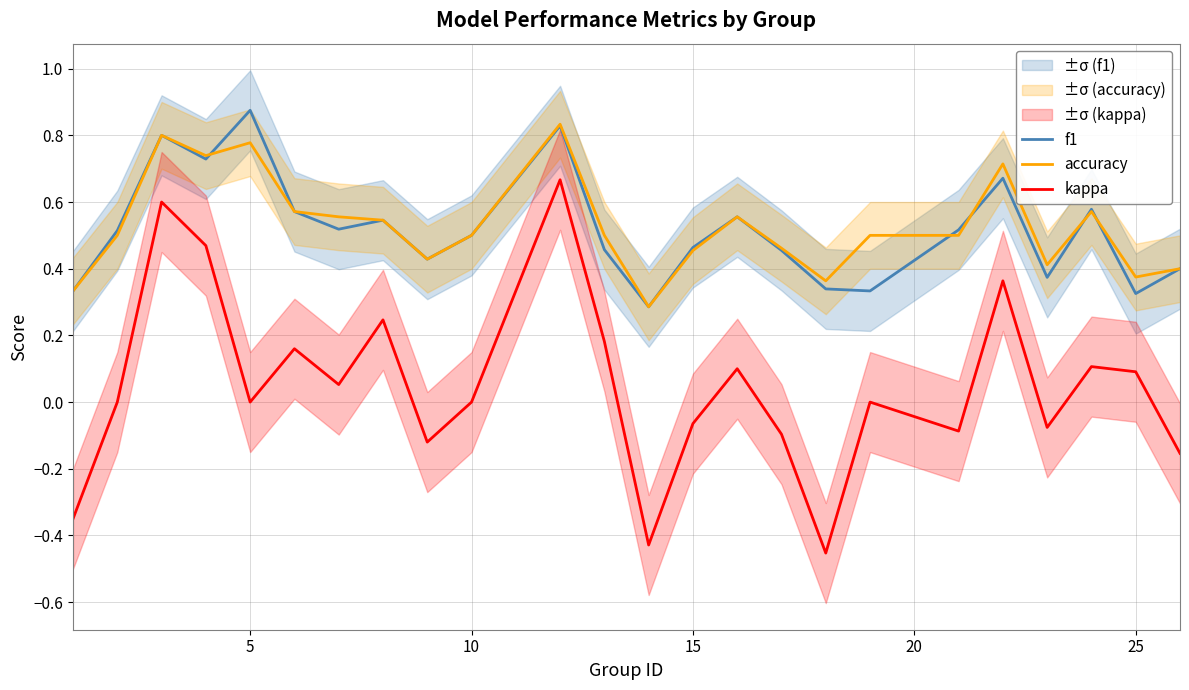

How many accuracy values are between 0 and 1?

24